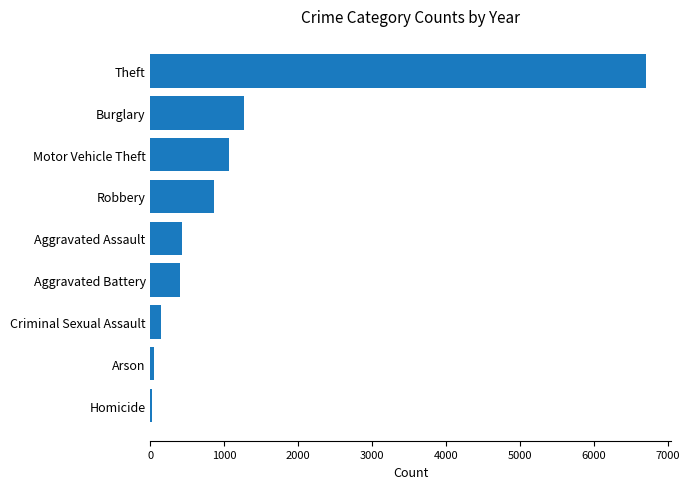

What is the average value?

1215